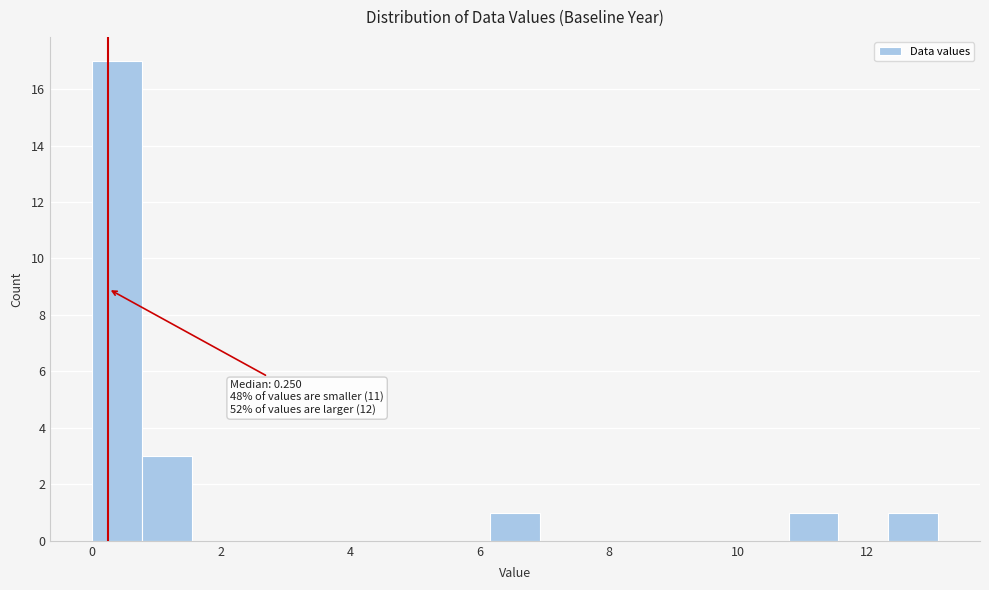

Around what value on the x-axis is the tallest bar? Give the approximate position of its centre, as read against the axis.

0.4